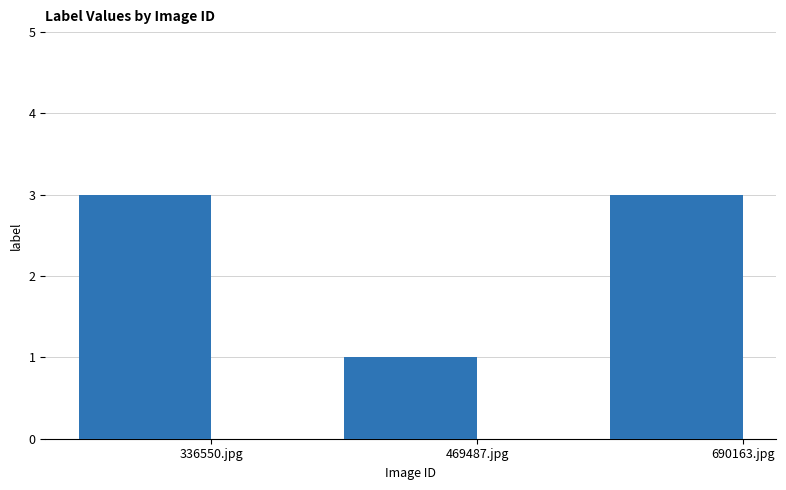

What is the label of the 3rd bar from the left?

690163.jpg